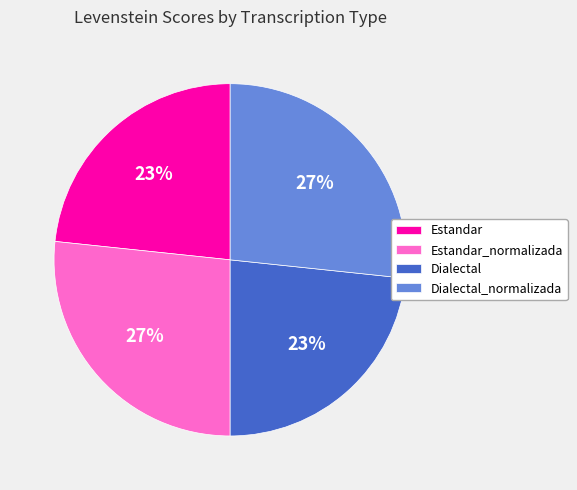

True or false: Estandar accounts for 32% of the total.

False